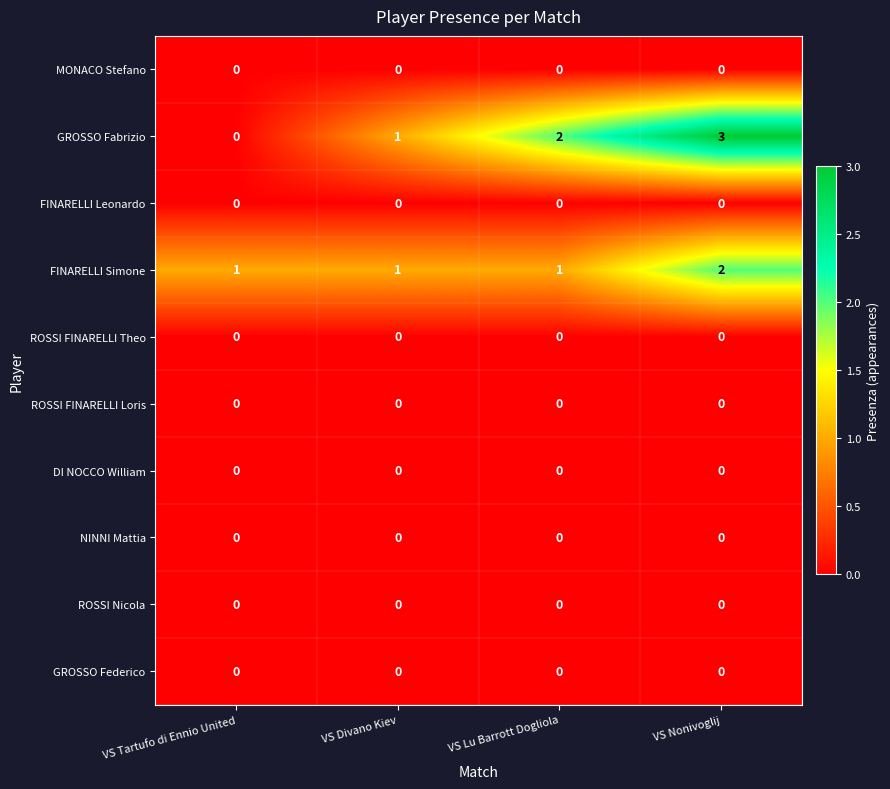

Which series has the largest total across all categories?

GROSSO Fabrizio